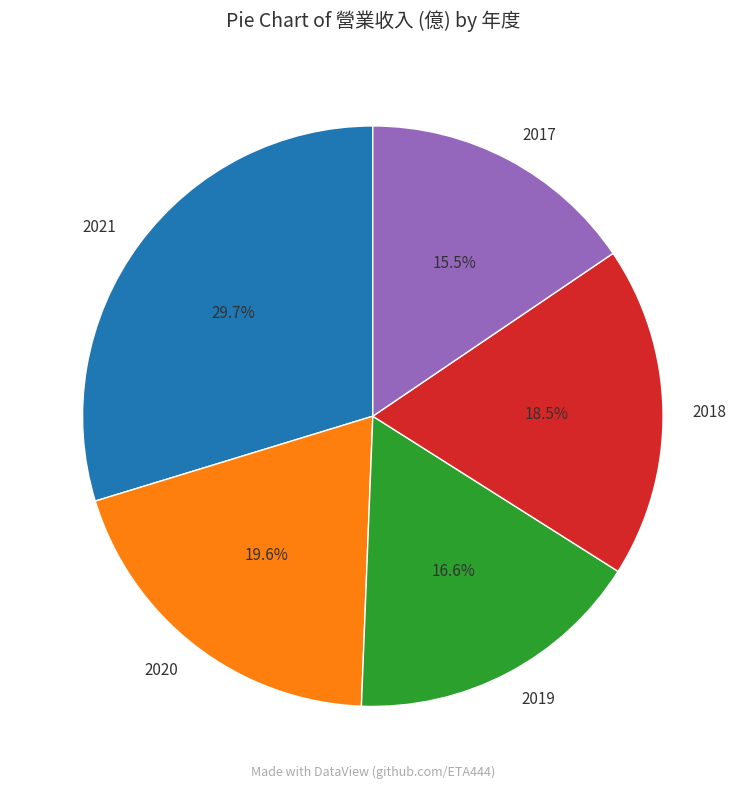

To the nearest percent, what is the combined percentage of 2017 and 2019?

32%